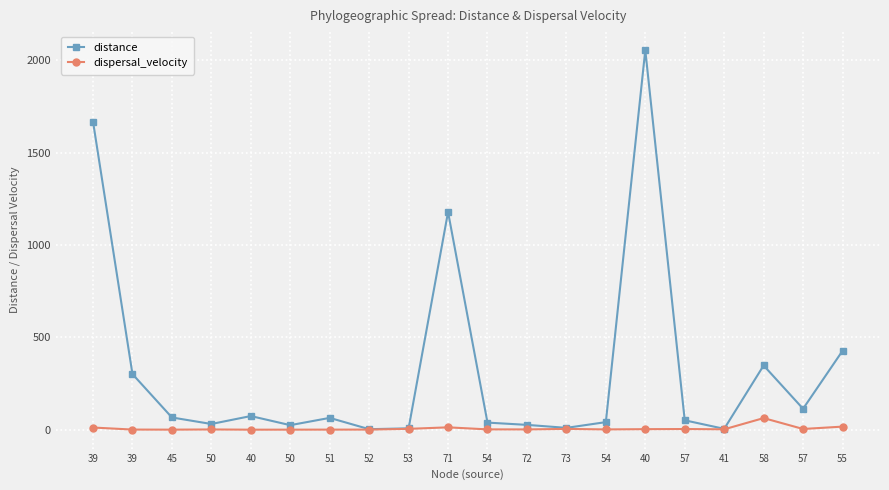

How many lines are shown in the chart?

2